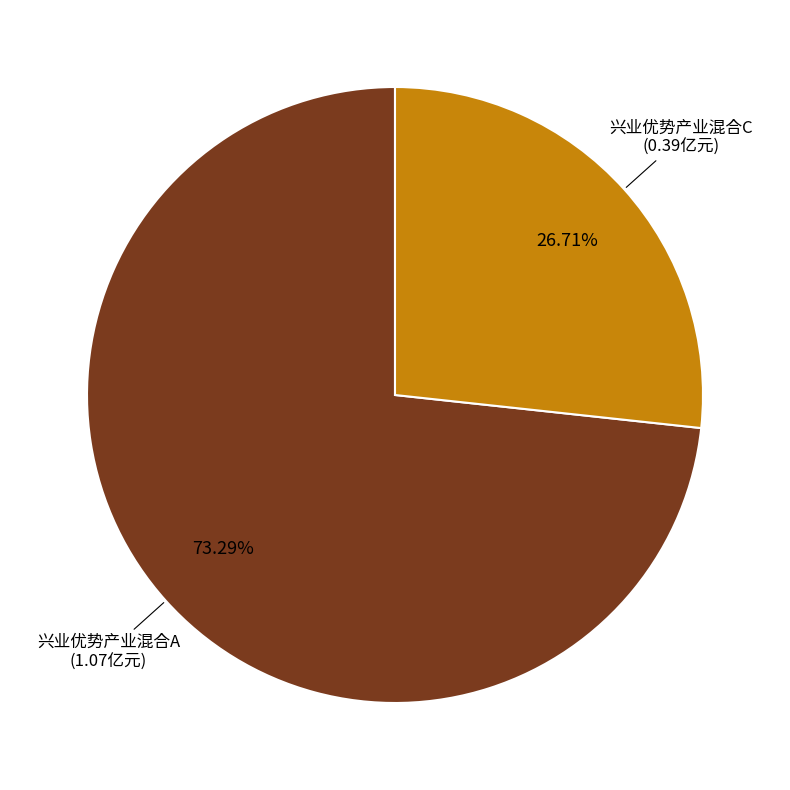

What is the ratio of the value at 兴业优势产业混合C to the value at 兴业优势产业混合A?

0.4